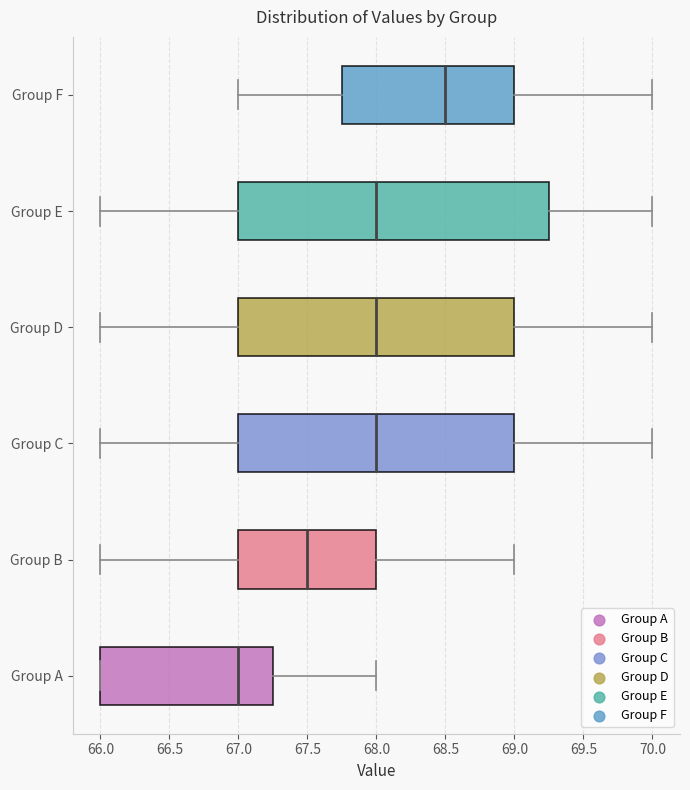

Which box has the furthest to the right median line?

Group F